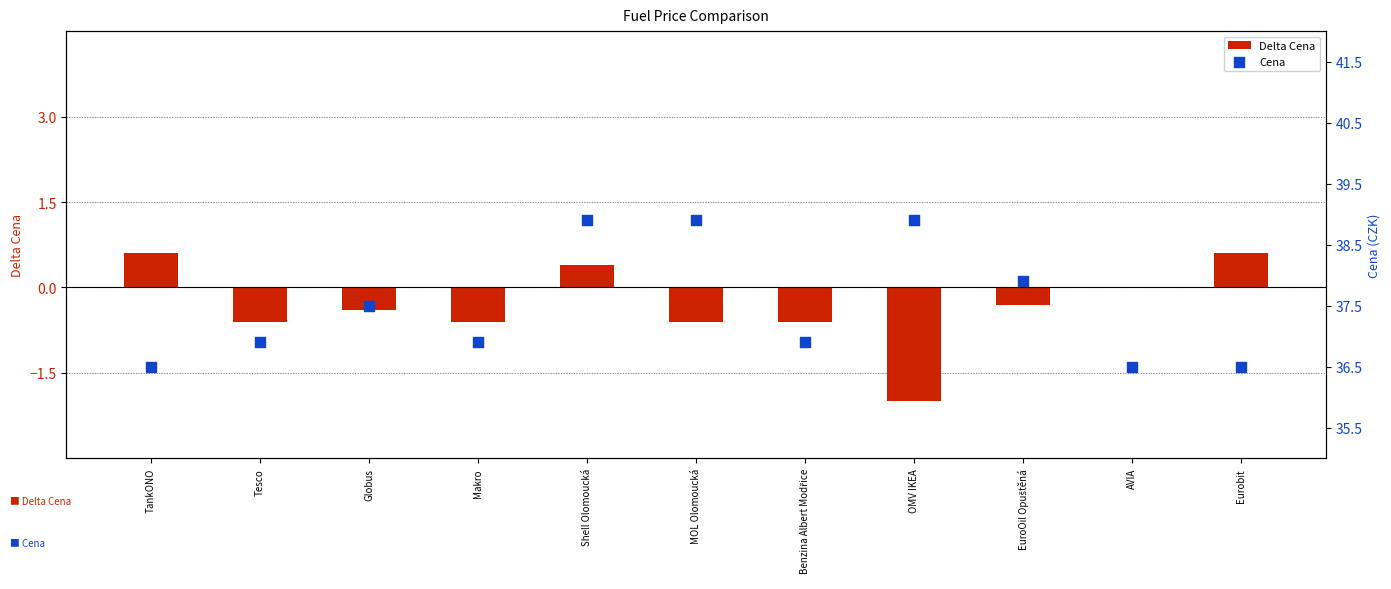

At which category is the sum across all series the highest?

Shell Olomoucká